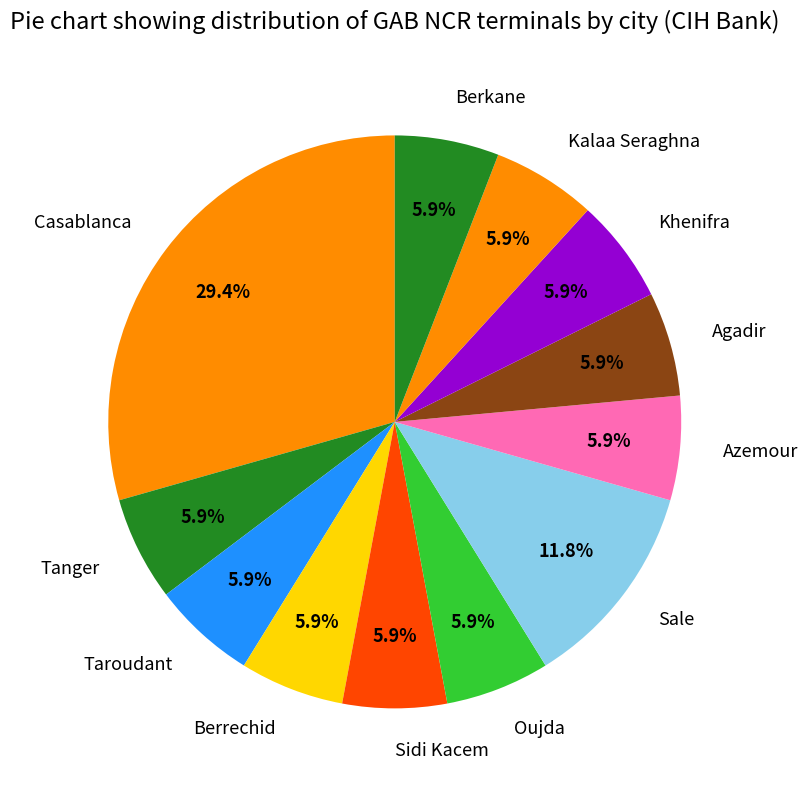

Does any single category account for the majority?

No